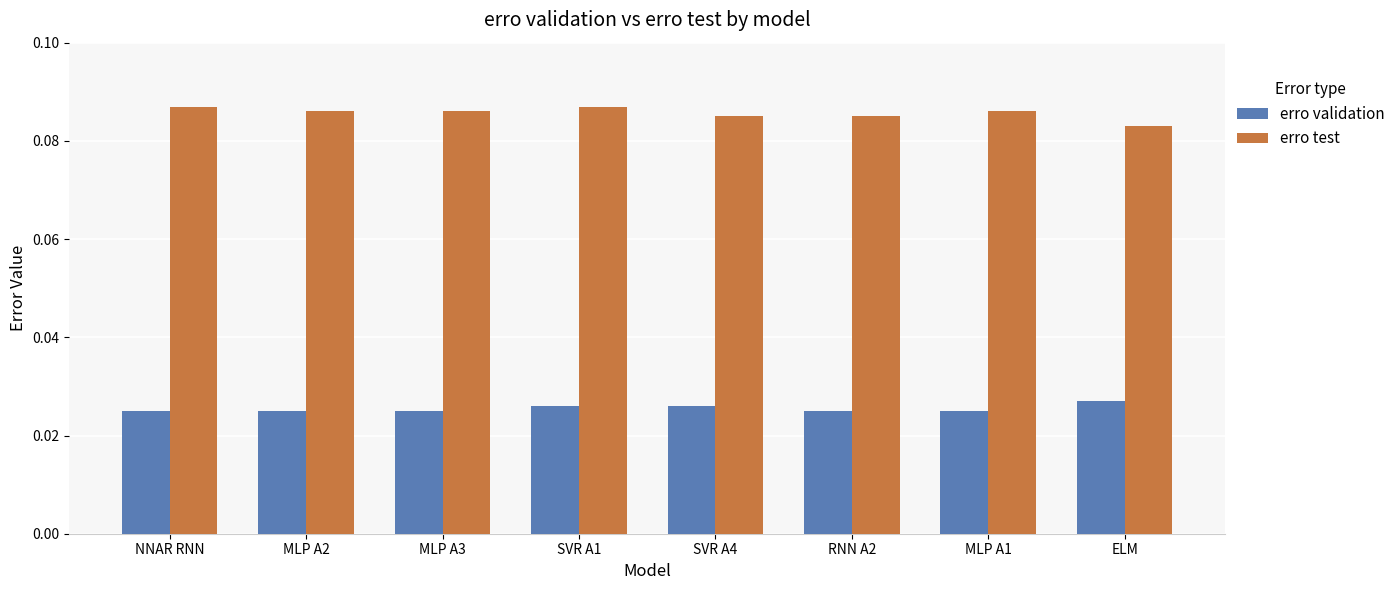

At how many categories does at least one series exceed 0?

8